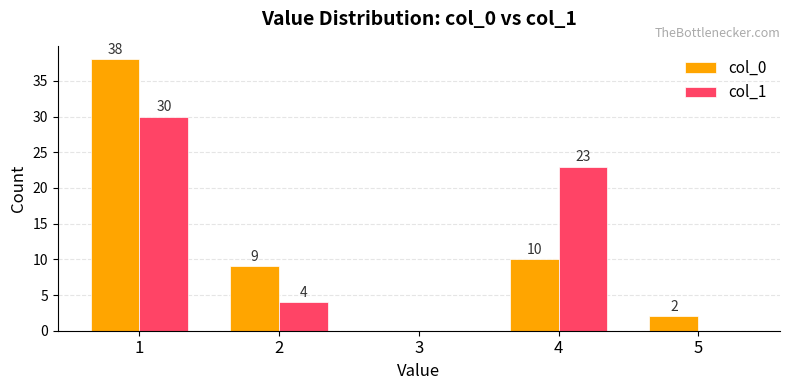

The col_0 series shows 9 at 2. True or false?

True